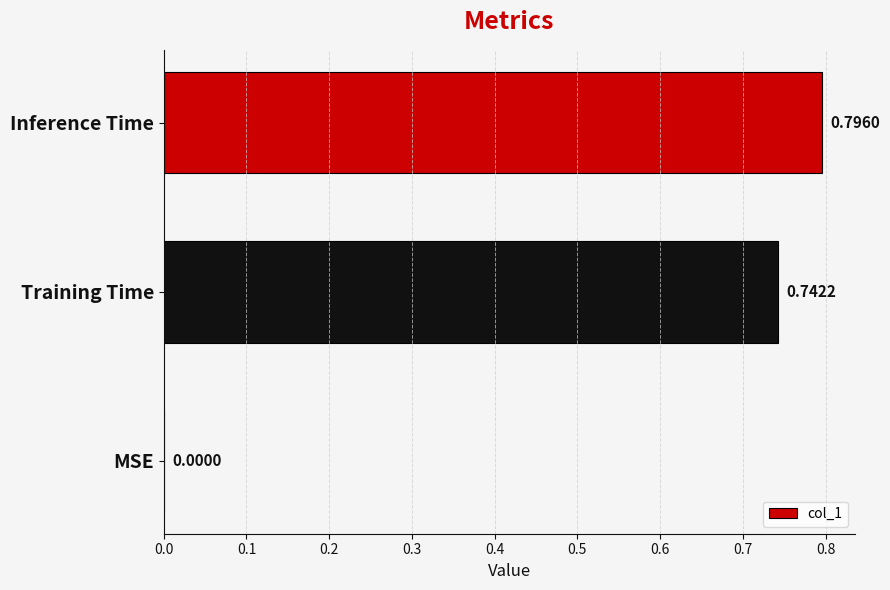

How many values are between 0 and 1?

3